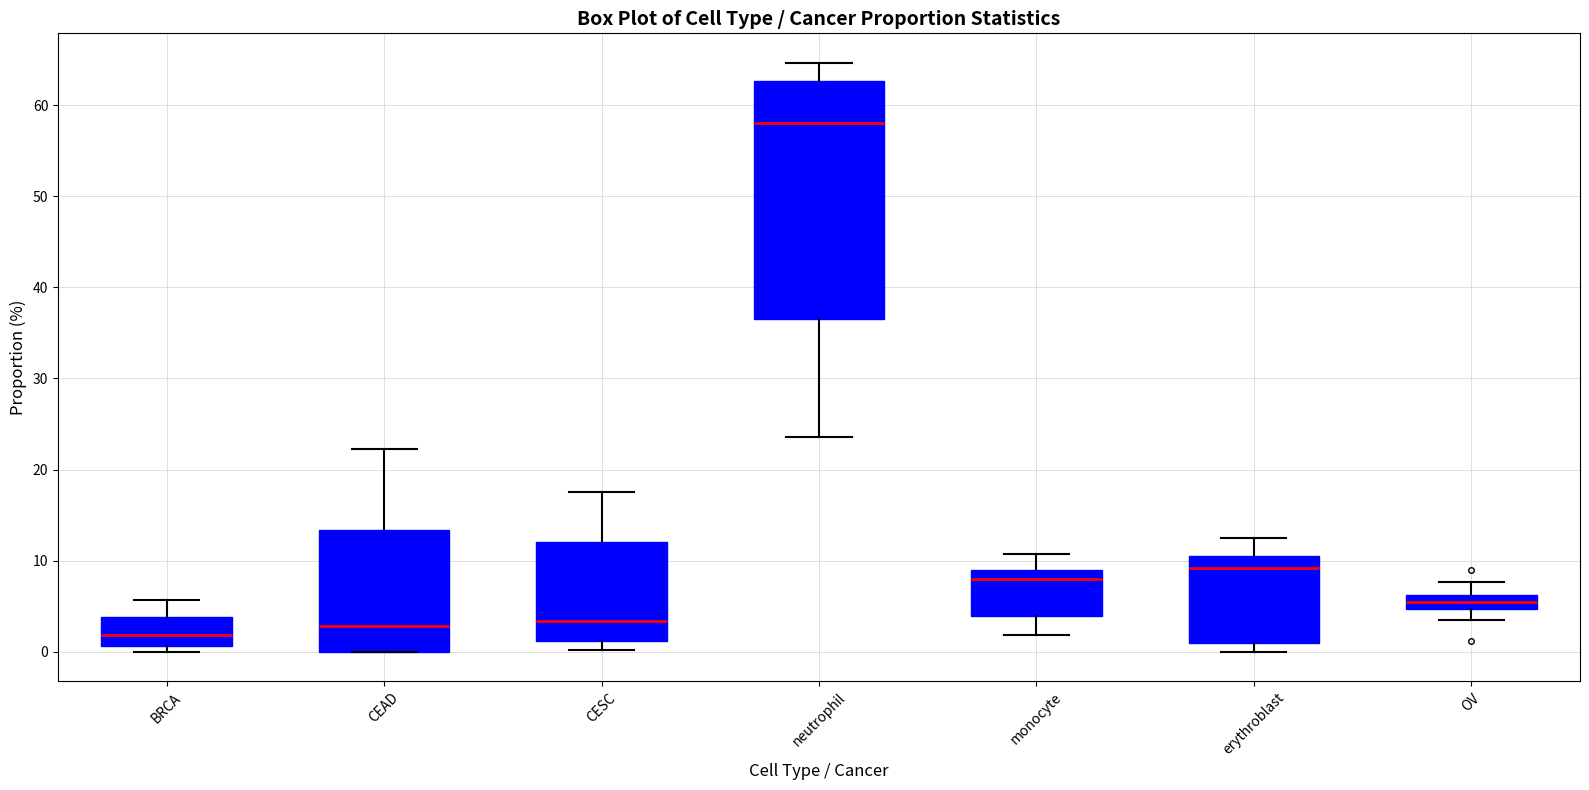

Which box is the tallest, from its lower edge to its upper edge?

neutrophil